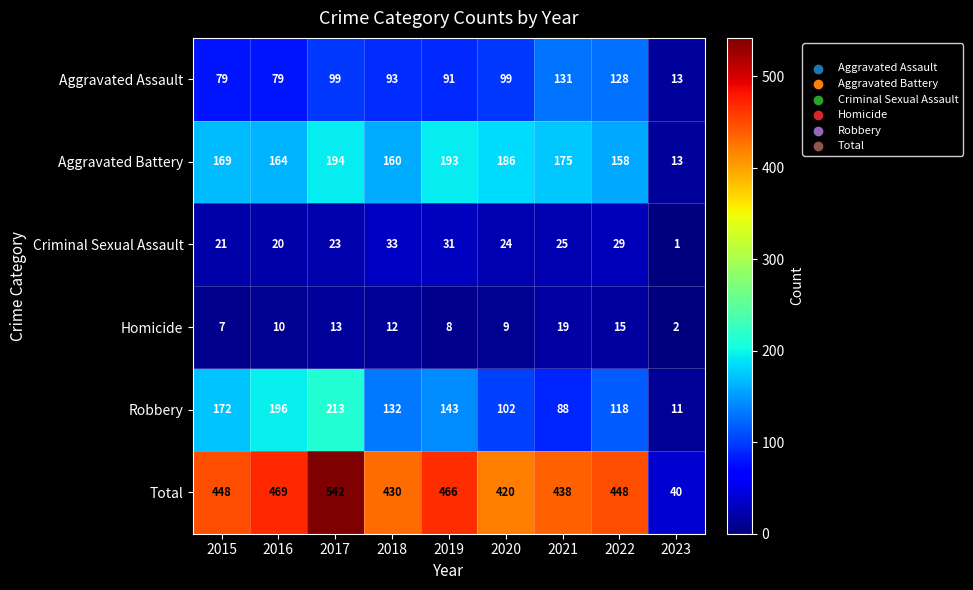

Is the value of Homicide at 2022 greater than the value of Criminal Sexual Assault at 2020?

No